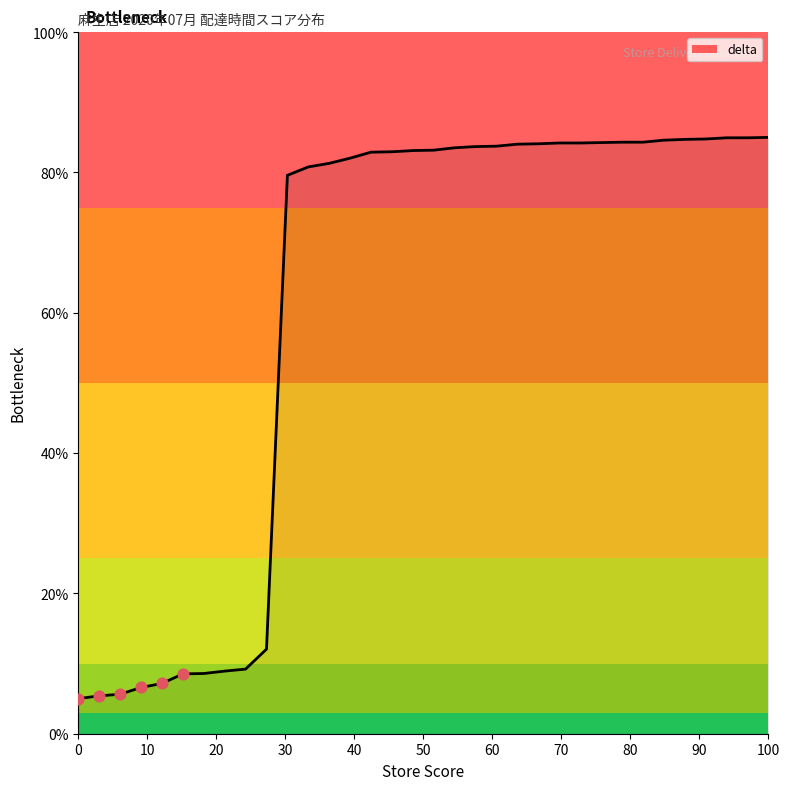

What is the difference between the maximum and minimum values?

80.0